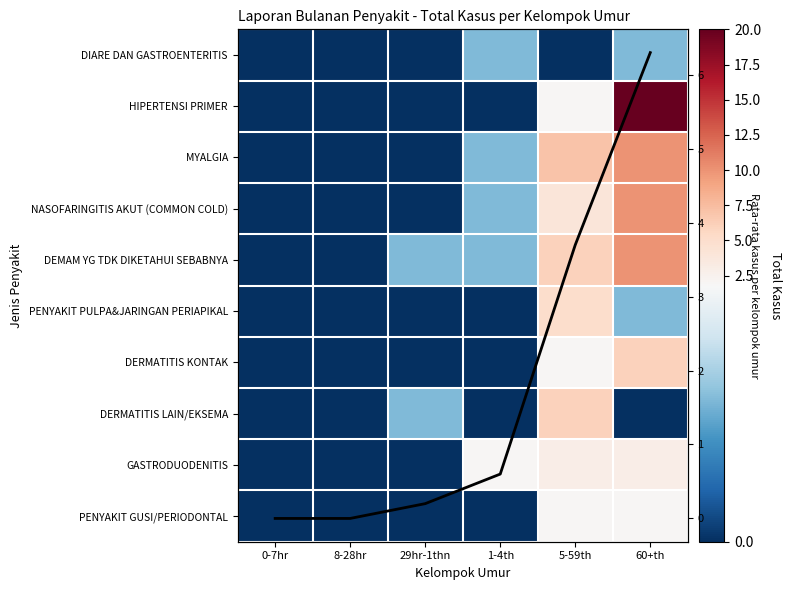

What is the maximum value shown in the chart?

20.0